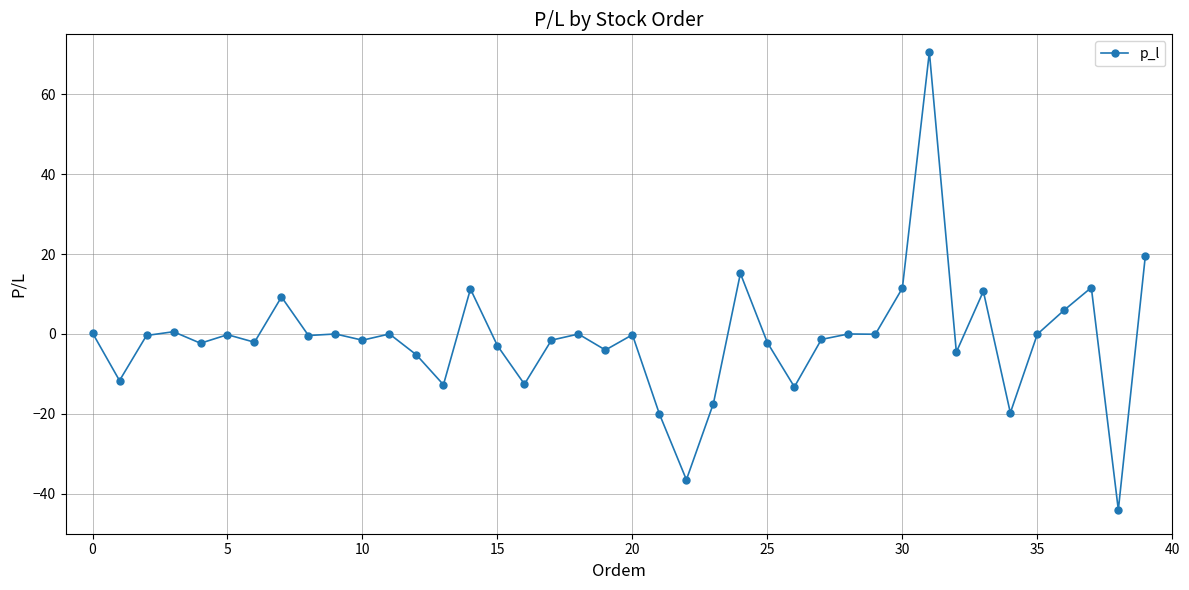

What is the minimum value shown in the chart?

-44.0